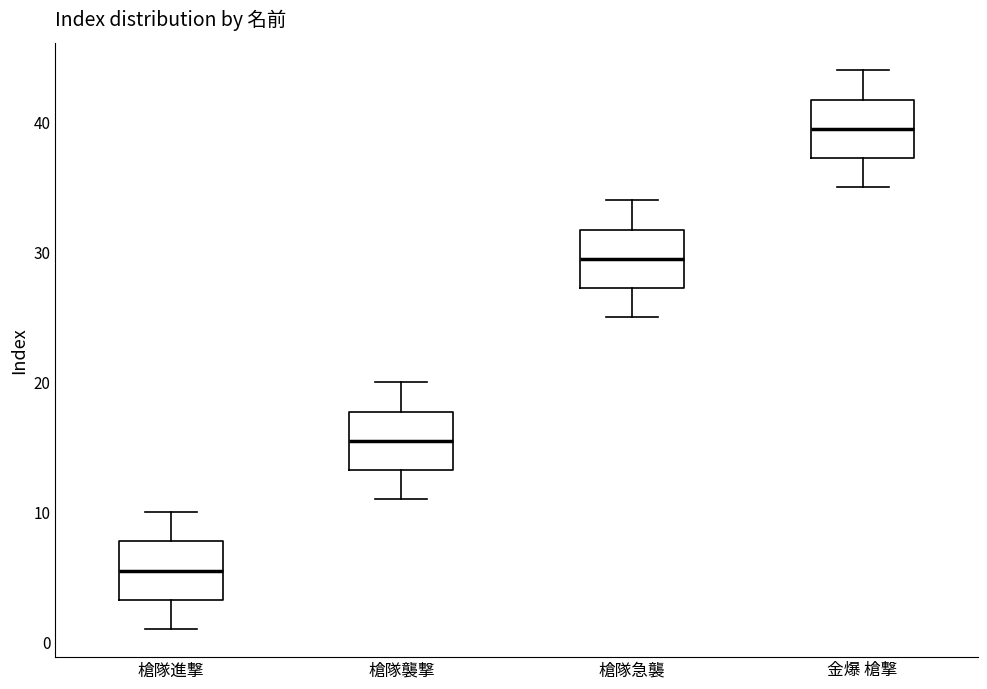

Reading left to right, read every box against the y-axis: the position of its median line, the range the box covers, and the ends of its whiskers. The values are not printed on the chart, so give them approximately, as read against the axis.

槍隊進撃: median 6, box 3 to 8, whiskers 1 to 10
槍隊襲撃: median 16, box 13 to 18, whiskers 11 to 20
槍隊急襲: median 30, box 27 to 32, whiskers 25 to 34
金爆 槍撃: median 40, box 37 to 42, whiskers 35 to 44